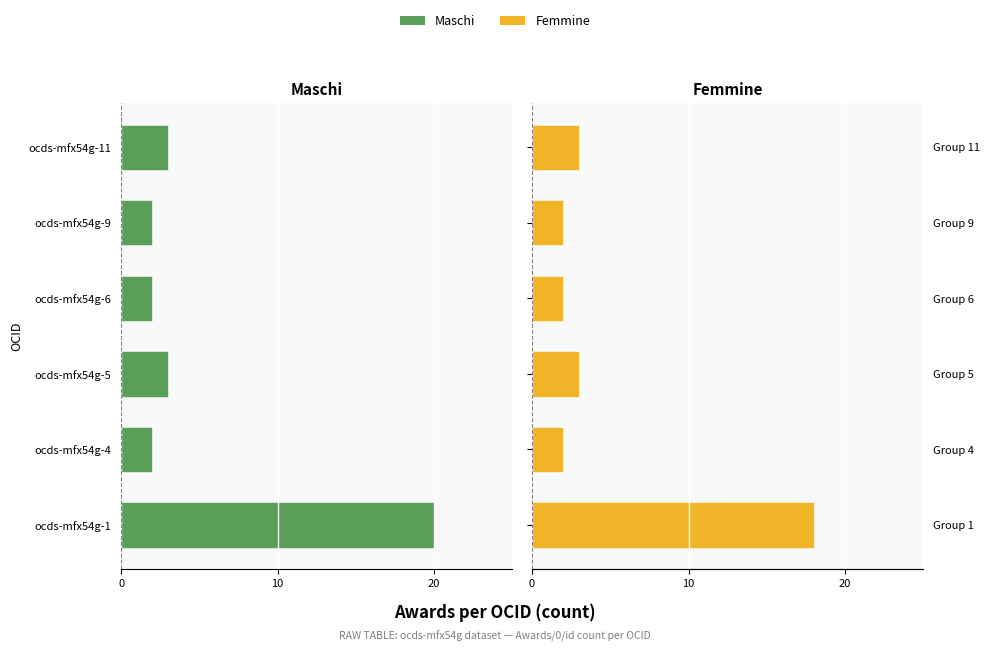

How many values in the Femmine series are below 3?

3